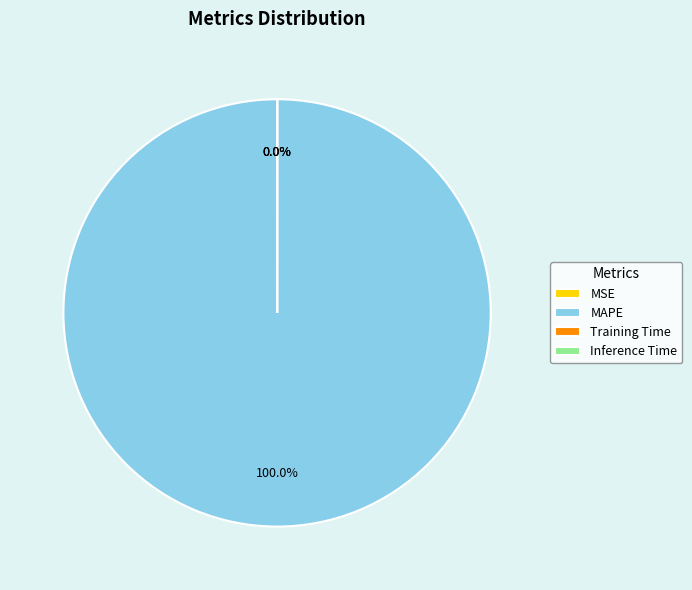

What percentage do MAPE and Inference Time together represent?

100.0%